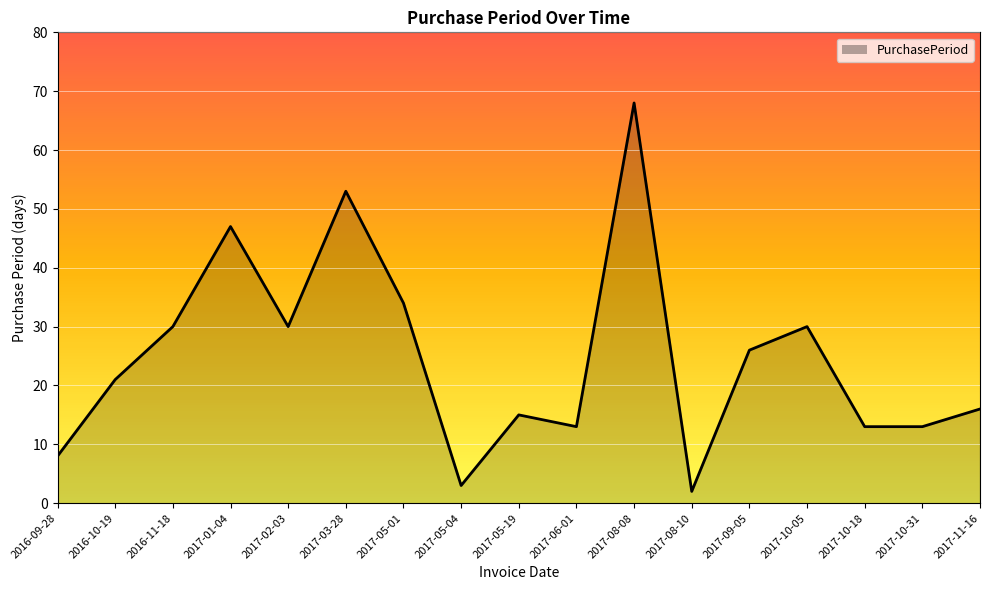

True or false: the data has more than 0 interior local peaks.

True